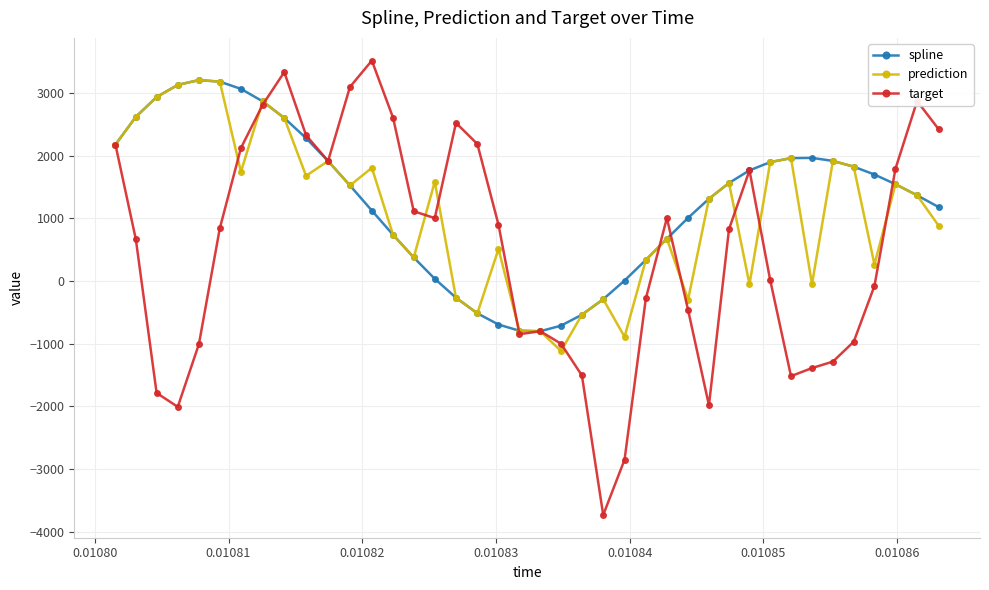

What is the maximum value for prediction?

3205.5